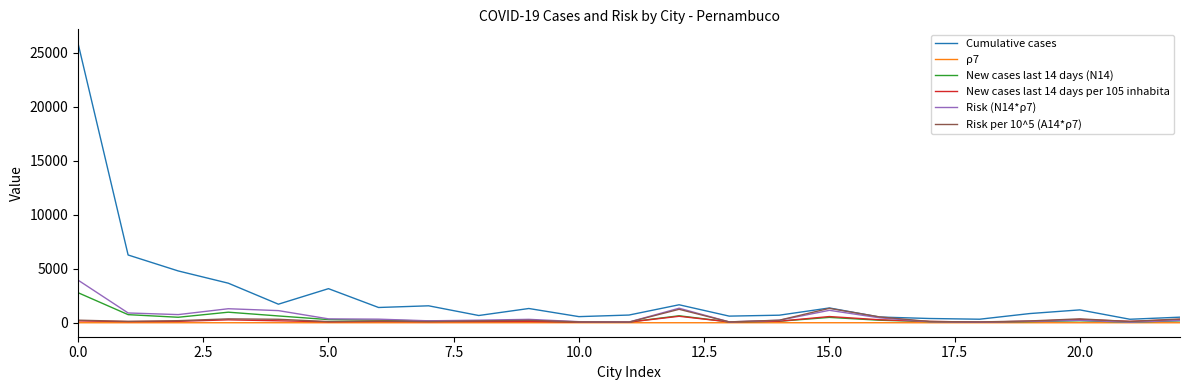

Which series has the largest total across all categories?

Cumulative cases